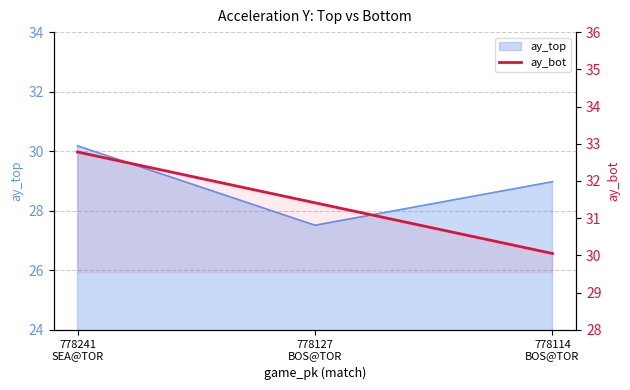

At which category does the chart reach its peak across all series?

778241
SEA@TOR